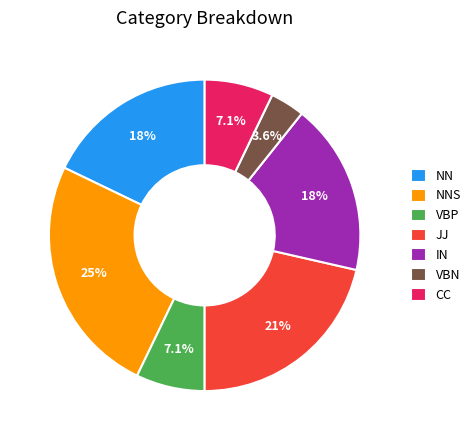

To the nearest percent, what is the average slice percentage?

14%